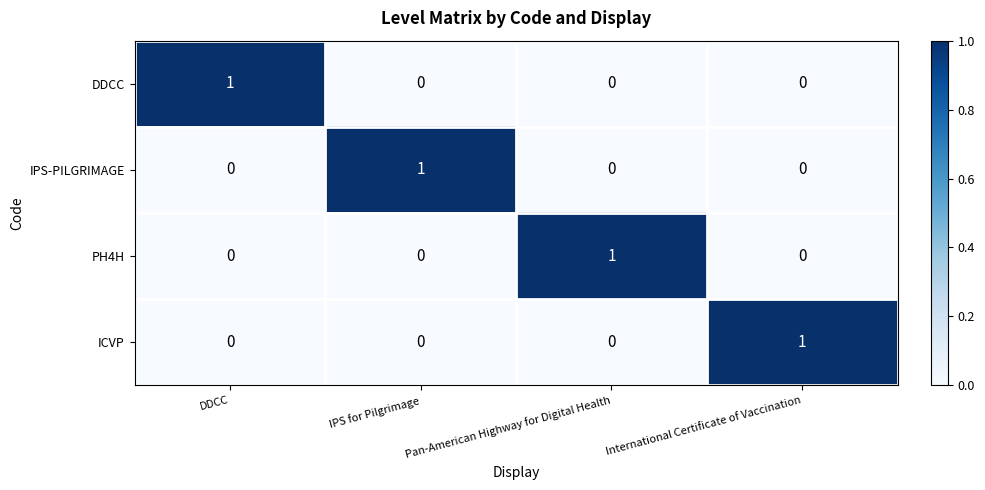

Which category has the highest value in the IPS-PILGRIMAGE series?

IPS for Pilgrimage